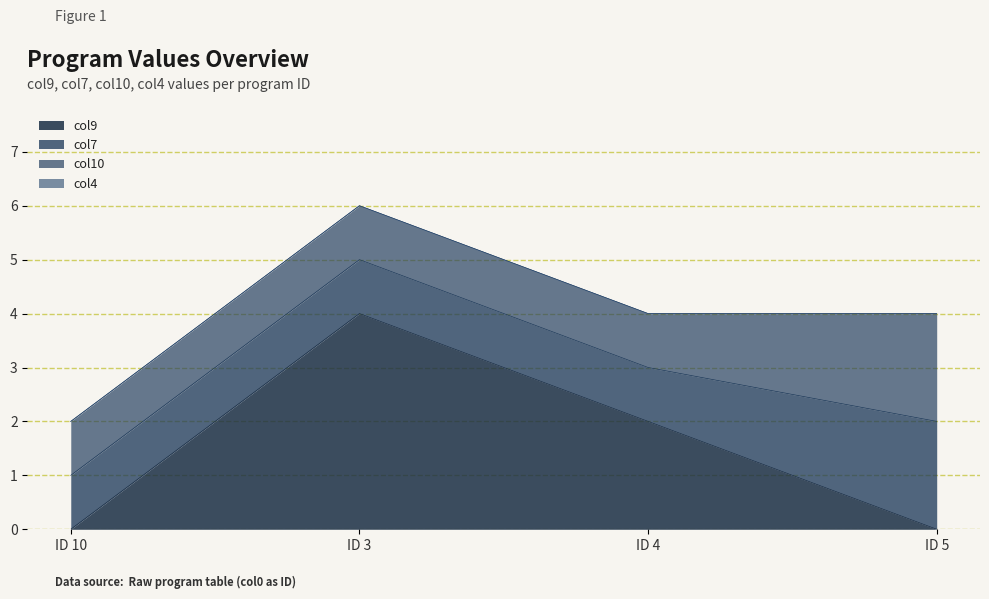

How many data points does each series have?

4